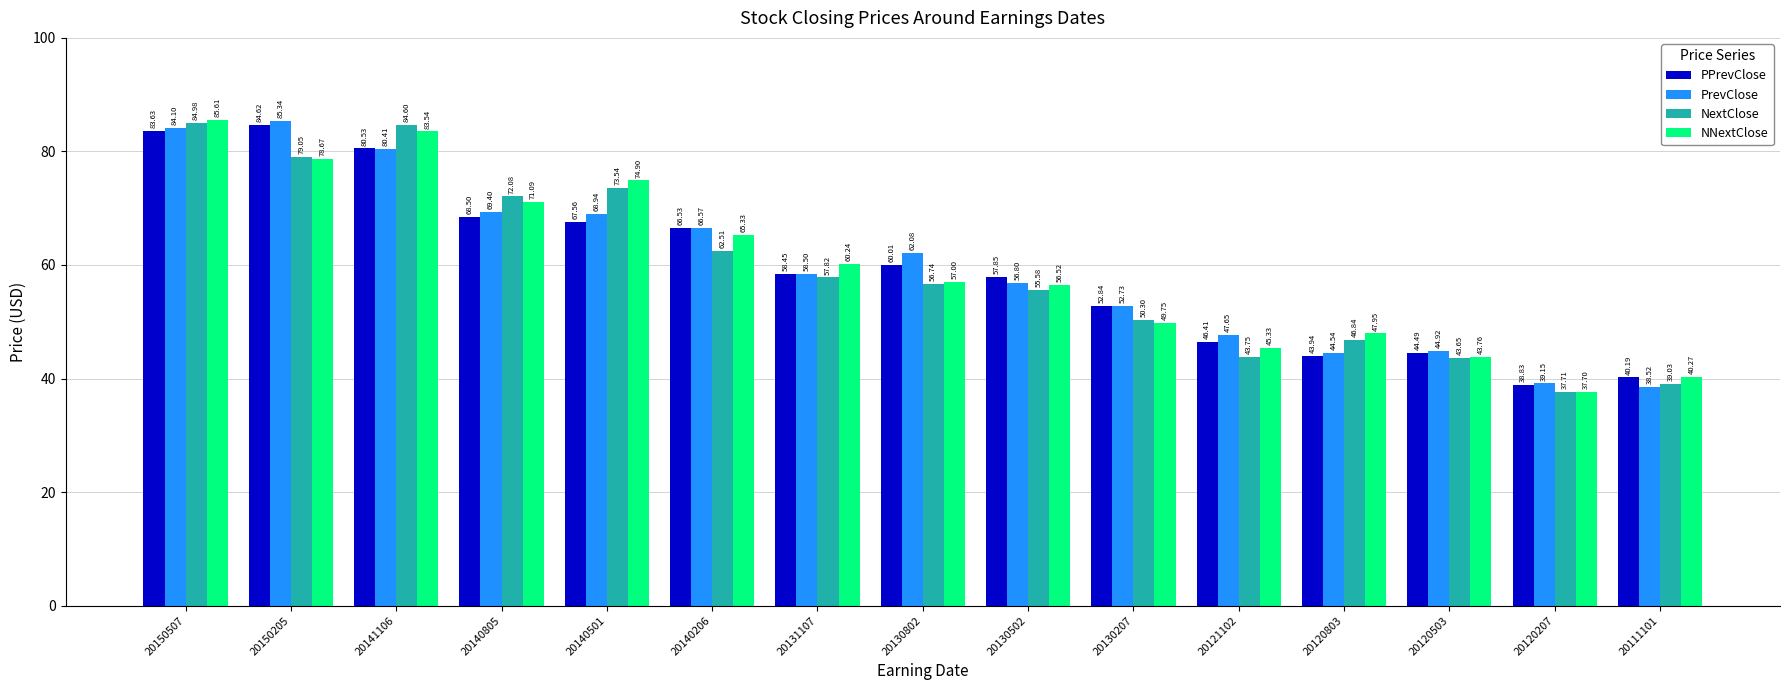

What value does the PPrevClose series have at 20130502?

57.8